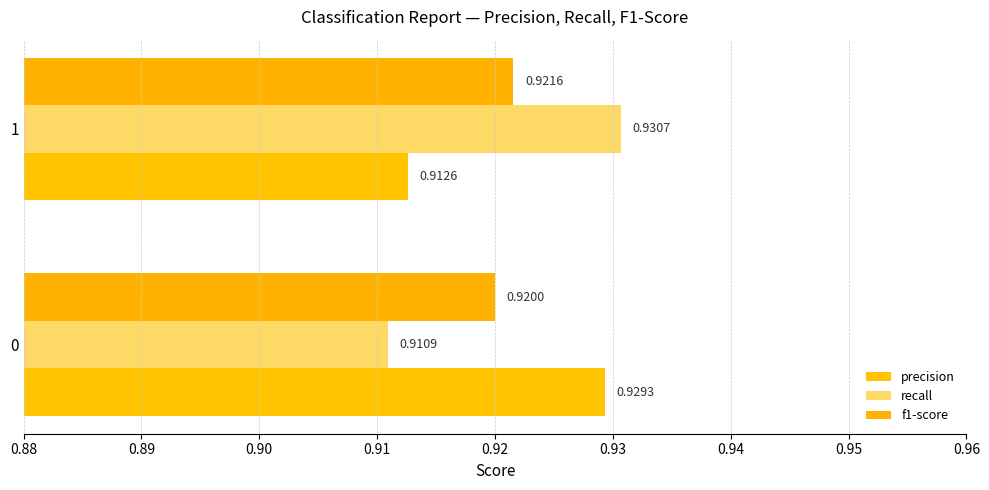

Count the number of data series in this chart.

3